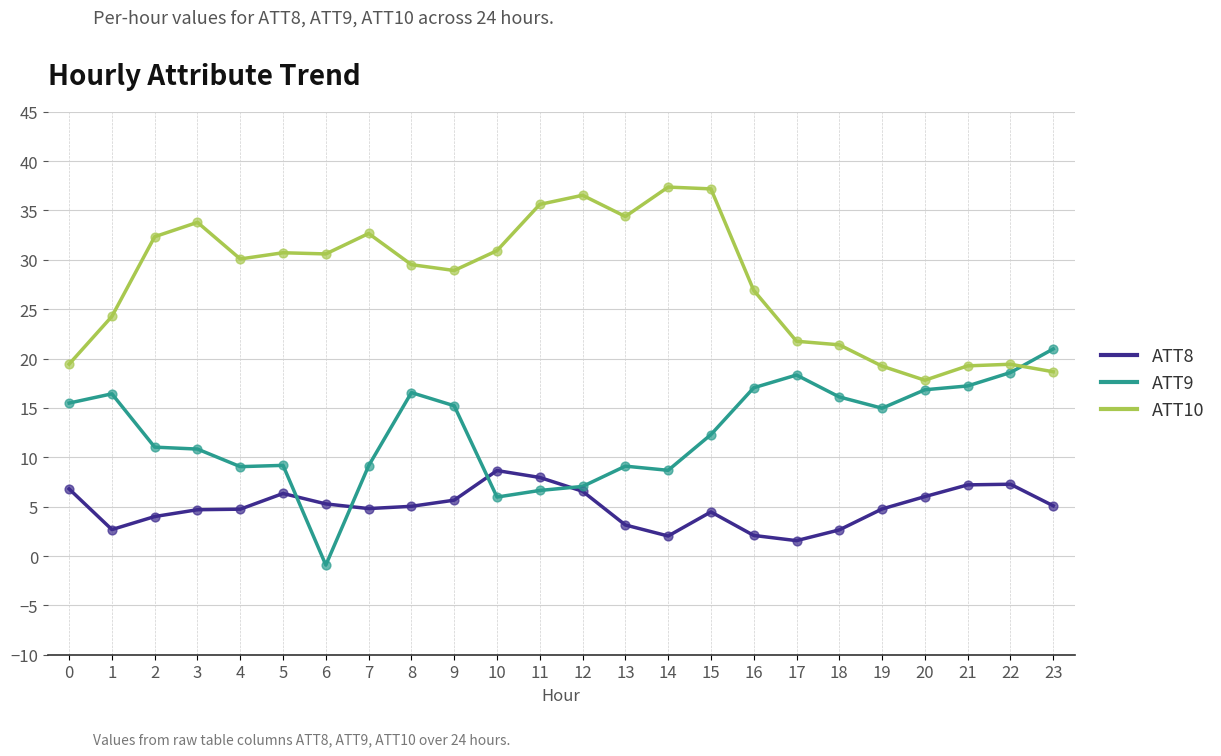

What are all the series names shown in the legend?

ATT8, ATT9, ATT10